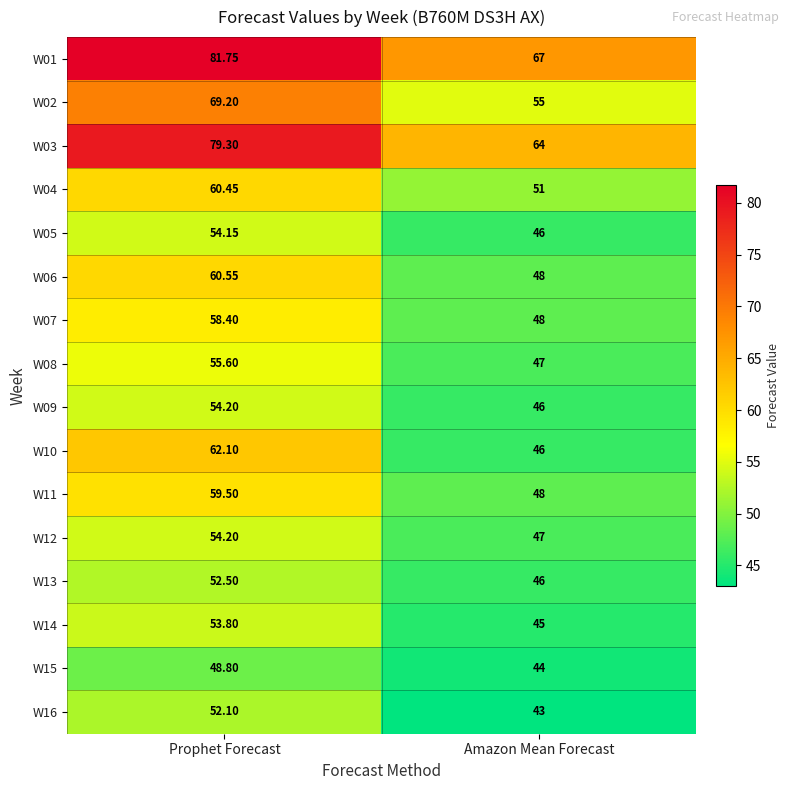

List the labels in order of W08 value, smallest first.

Amazon Mean Forecast, Prophet Forecast